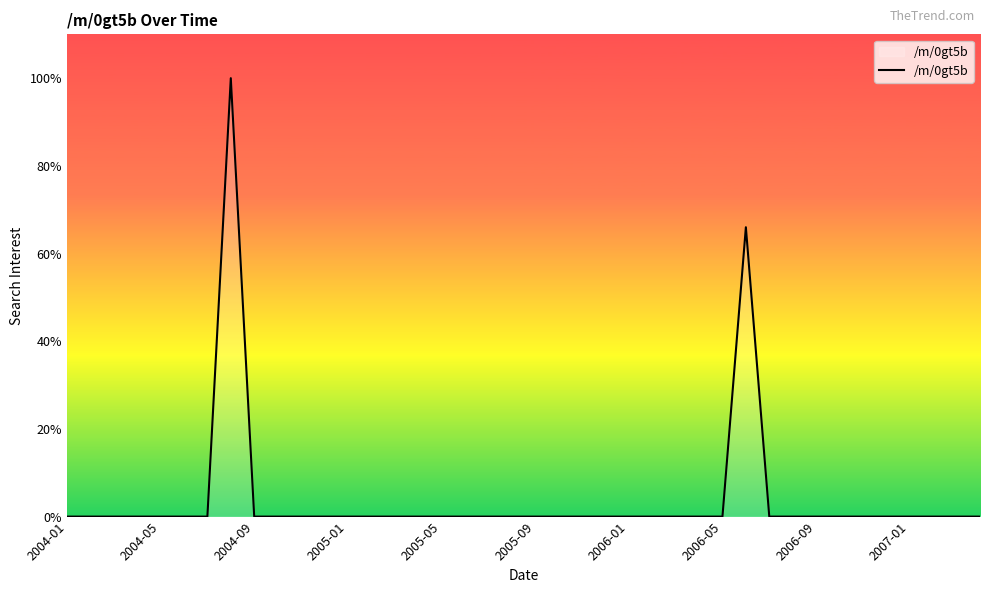

What is the maximum value shown in the chart?

100